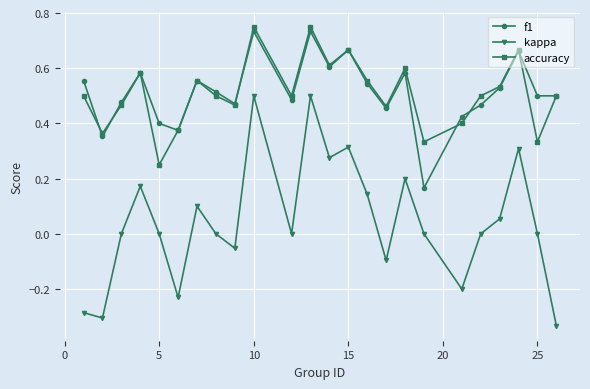

True or false: kappa has more than 1 interior local peaks.

True